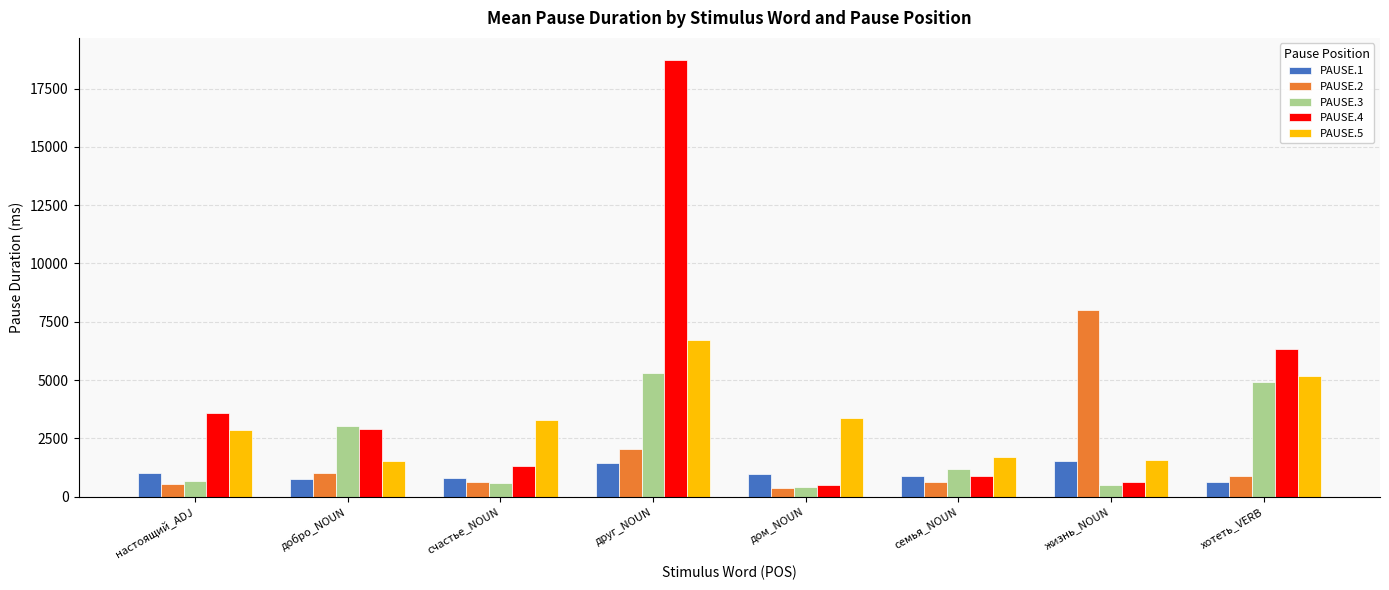

Rank the series by their maximum value, from highest to lowest.

PAUSE.4, PAUSE.2, PAUSE.5, PAUSE.3, PAUSE.1